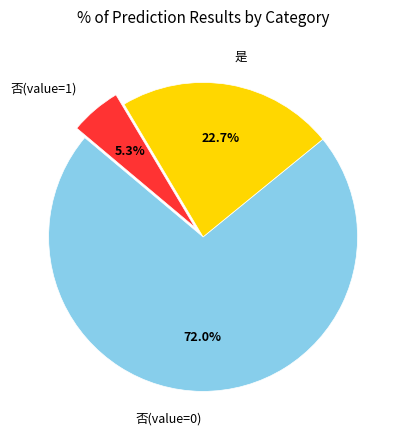

Which slice is the largest?

否(value=0)